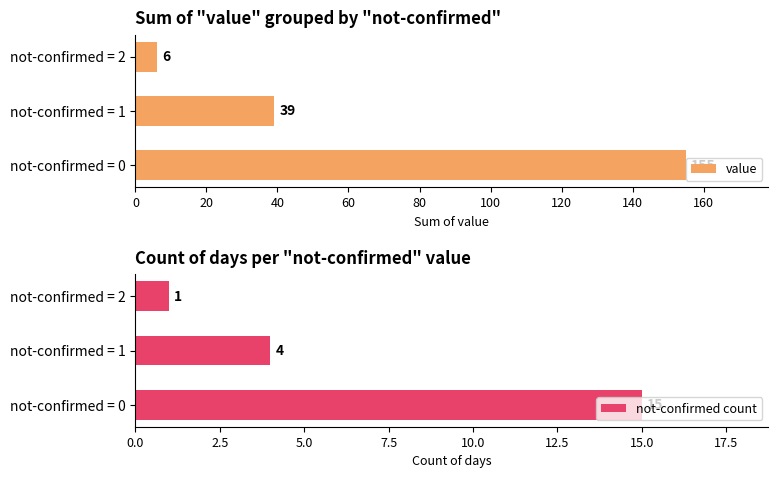

What is the value of the not-confirmed count bar at the 3rd from the left?

1